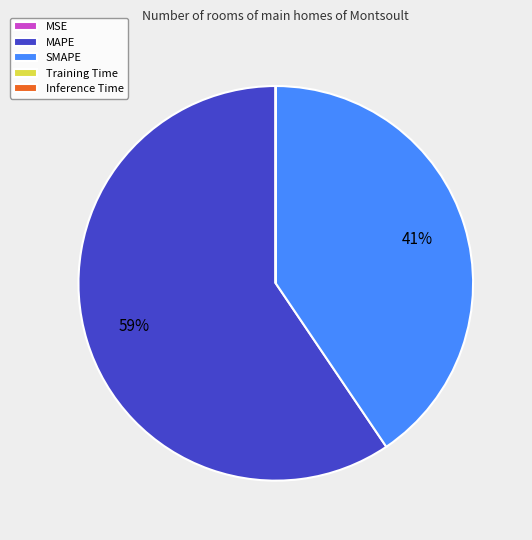

To the nearest percent, what is the average slice percentage?

20%